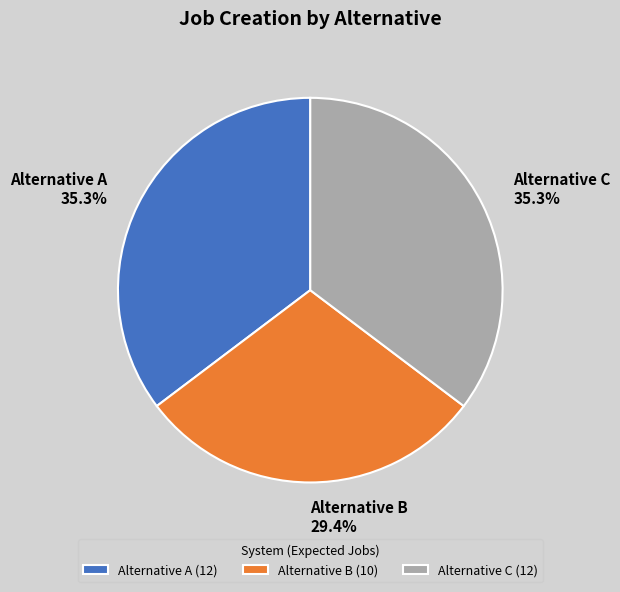

Which has a higher value, Alternative C or Alternative B?

Alternative C